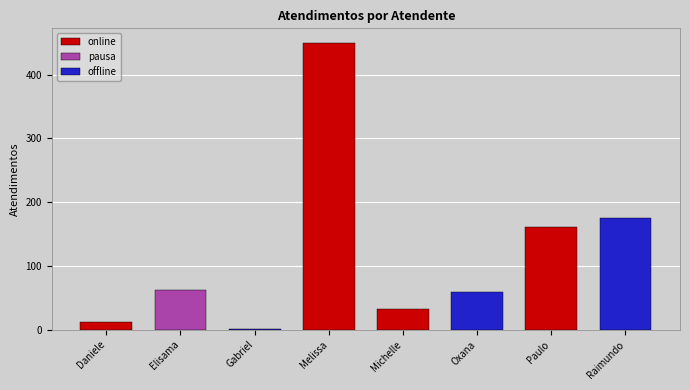

Which label corresponds to the largest value in the chart?

Melissa